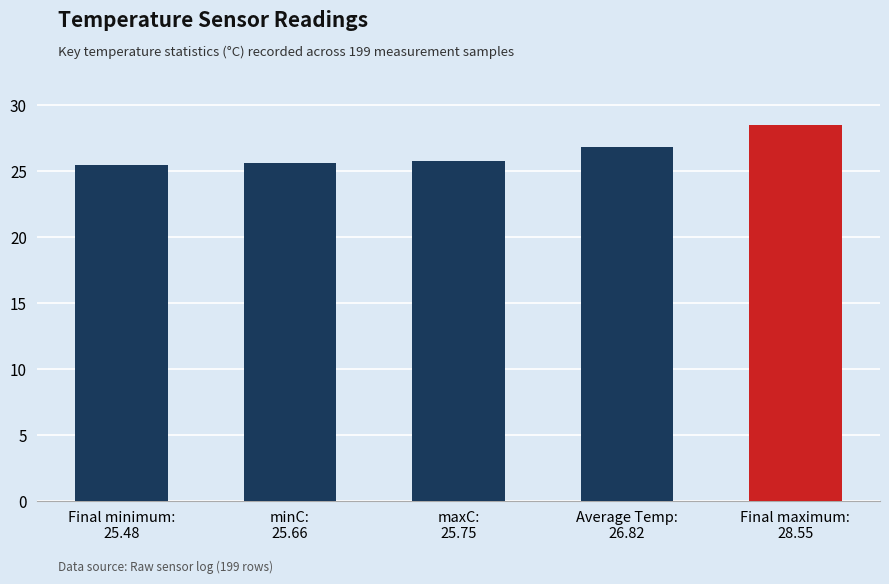

What is the label of the 1st bar from the right?

Final maximum:
28.55